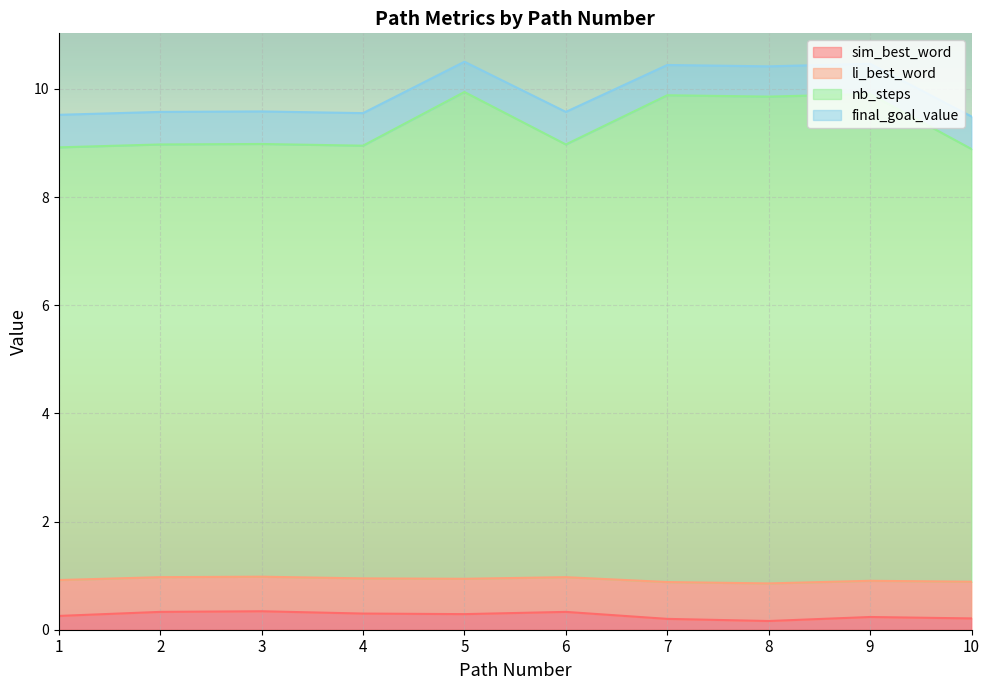

At which category is the sum across all series the highest?

5